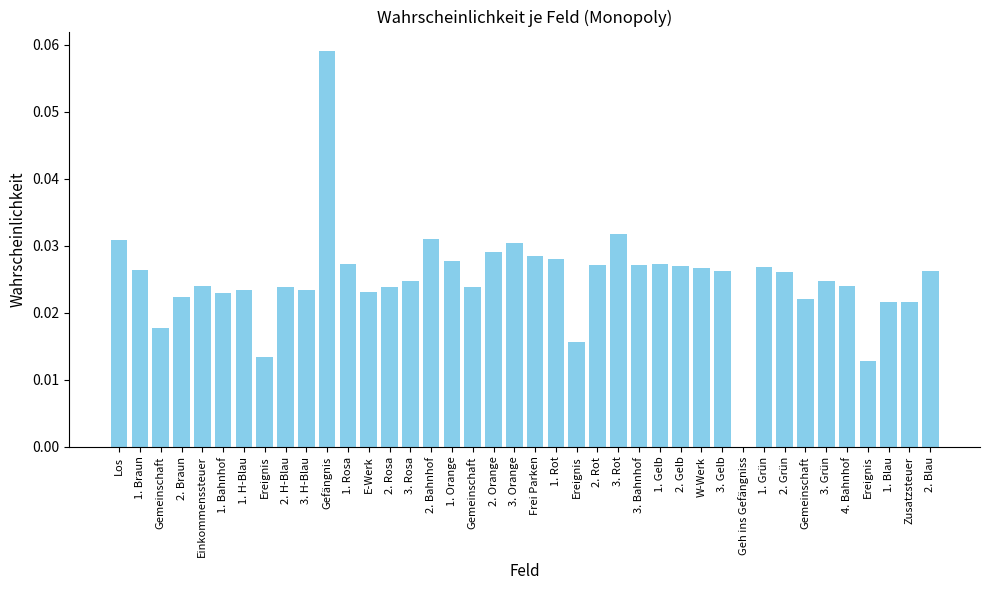

Count the number of categories in the chart.

40